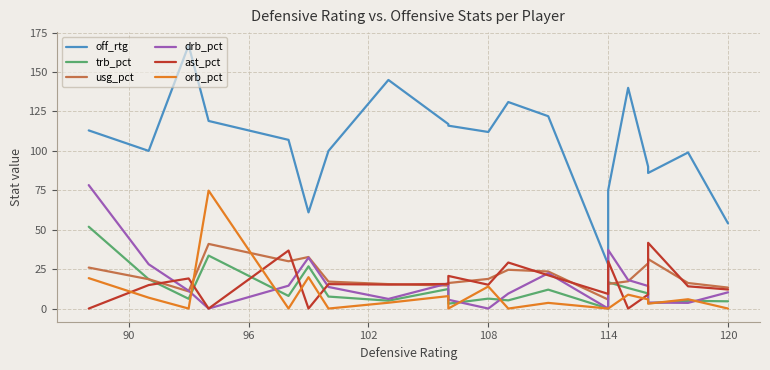

True or false: ast_pct and usg_pct cross at least once.

True